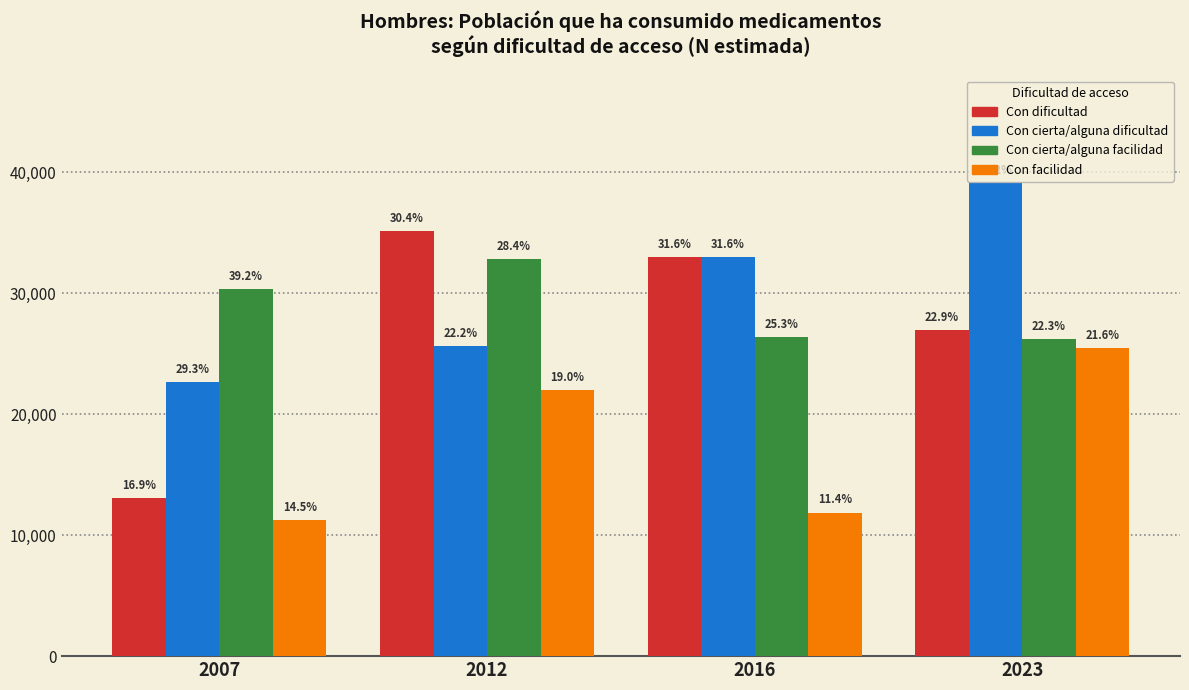

How many groups of bars are there?

4